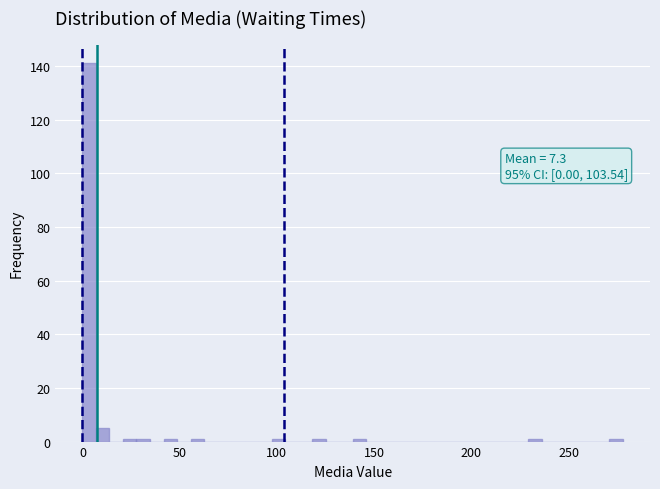

Read against the x-axis, roughly where is the centre of the tallest bar?

5